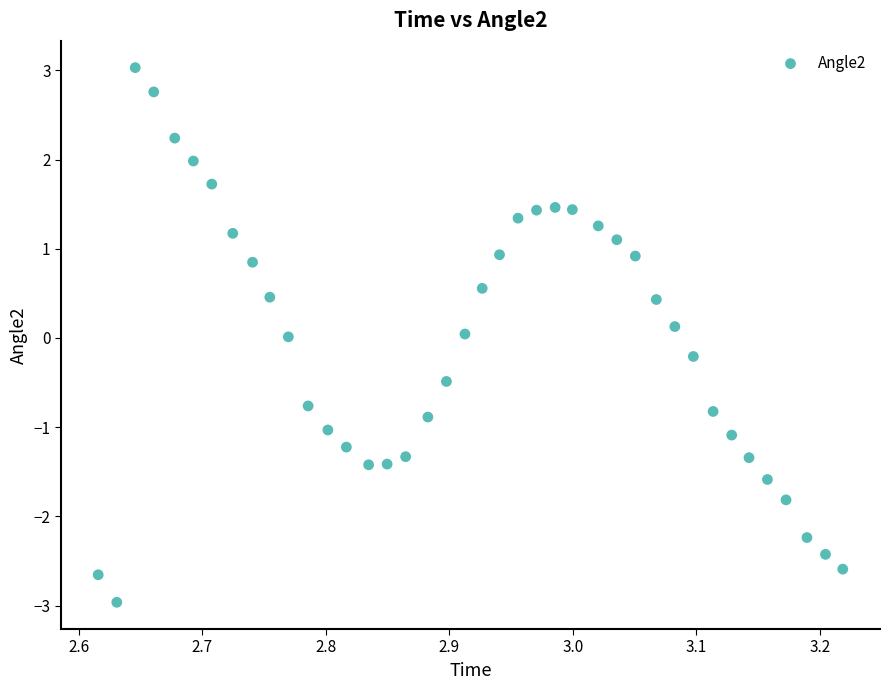

What is the range of X values (max minus min)?

0.6